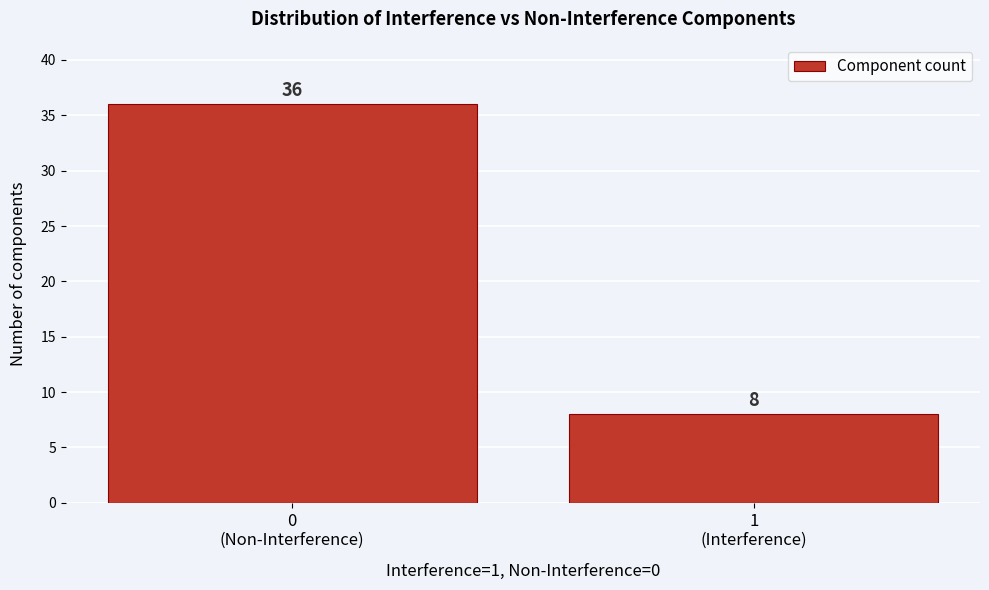

Reading left to right, transcribe all the data shown in this chart.

36	8